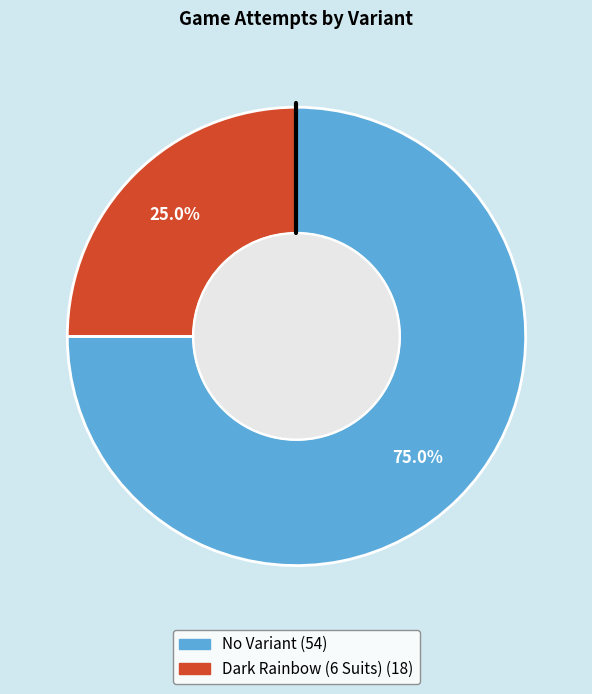

Is there any slice that represents more than half of the pie?

Yes